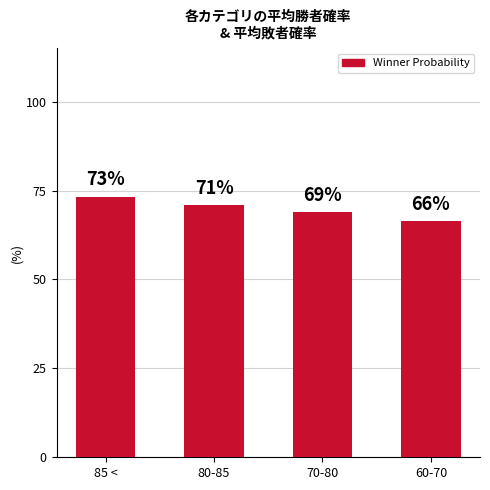

Are the bars horizontal?

No